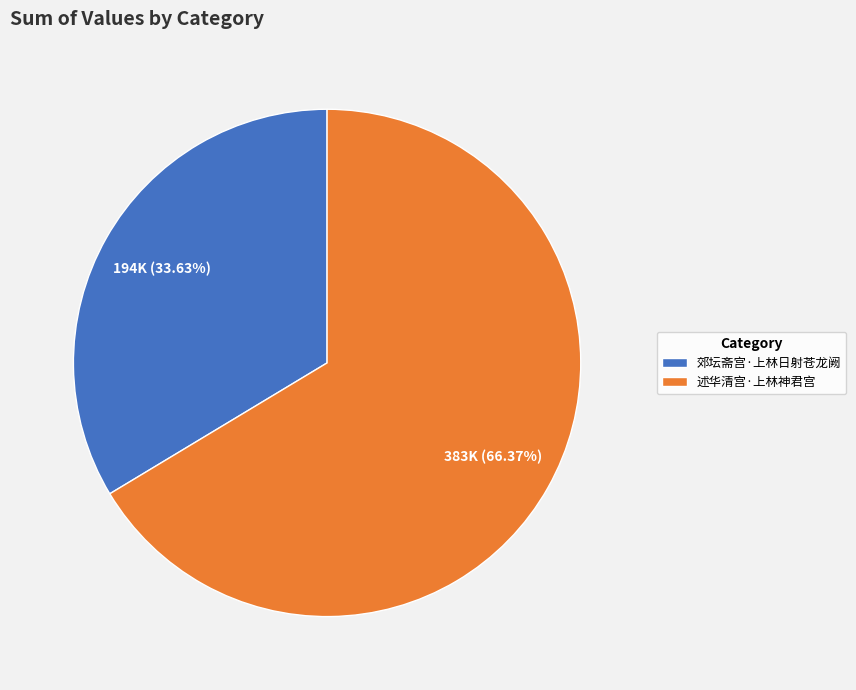

To the nearest percent, what portion does 郊坛斋宫·上林日射苍龙阙 represent?

34%